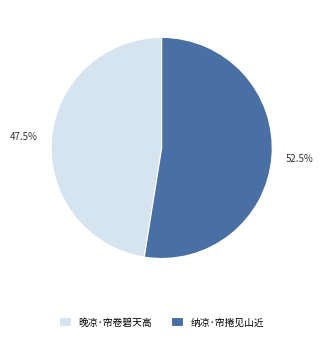

Is there any slice that represents more than half of the pie?

Yes